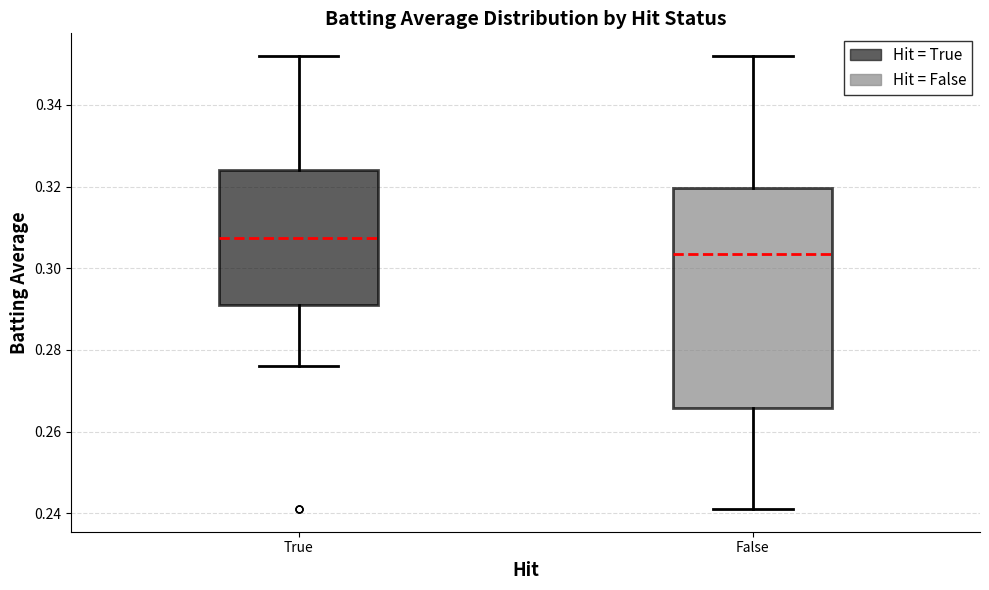

Reading left to right, read every box against the y-axis: the position of its median line, the range the box covers, and the ends of its whiskers. The values are not printed on the chart, so give them approximately, as read against the axis.

True: median 0.308, box 0.292 to 0.324, whiskers 0.276 to 0.352
False: median 0.304, box 0.266 to 0.320, whiskers 0.242 to 0.352